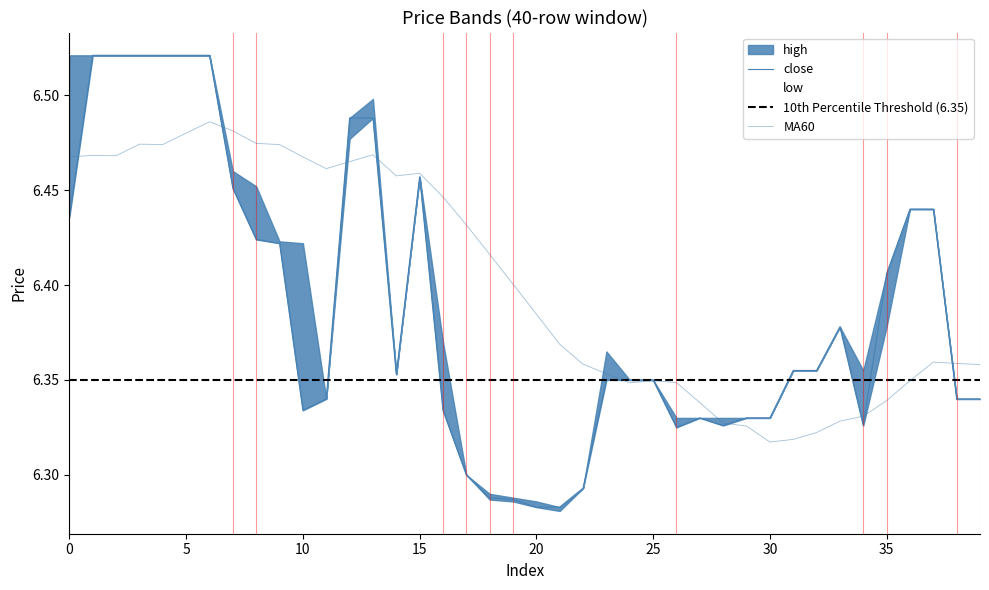

The value of close at 17 is 10.9. True or false?

False